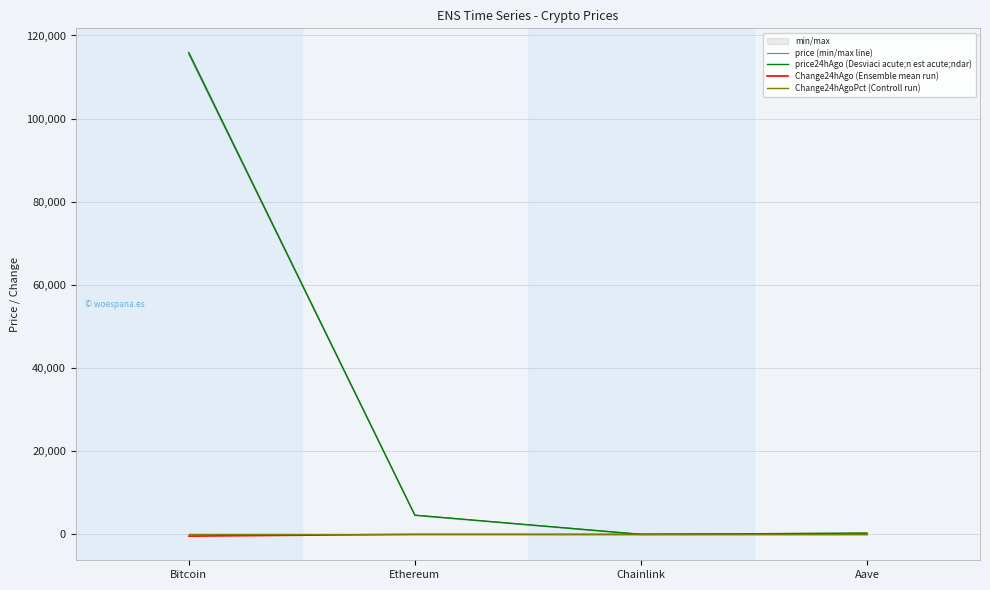

What is the value of the price24hAgo (Desviaci acute;n est acute;ndar) point at the 3rd from the left?

24.8